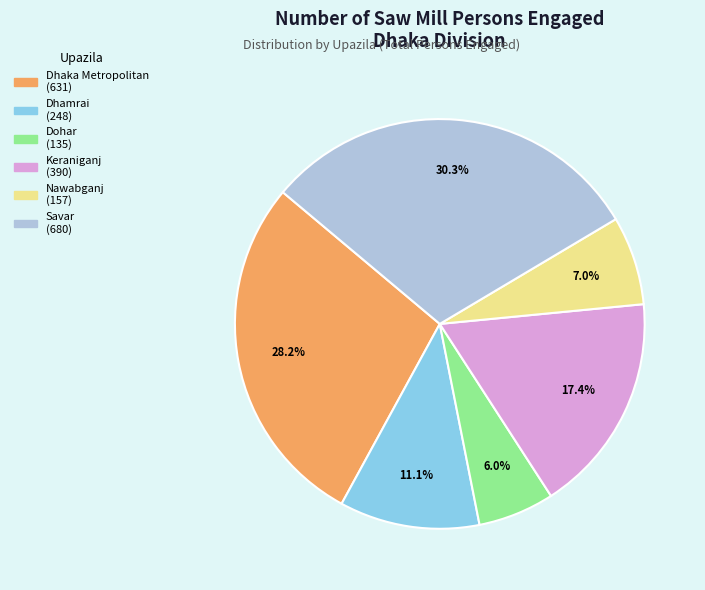

How many segments does this pie chart have?

6